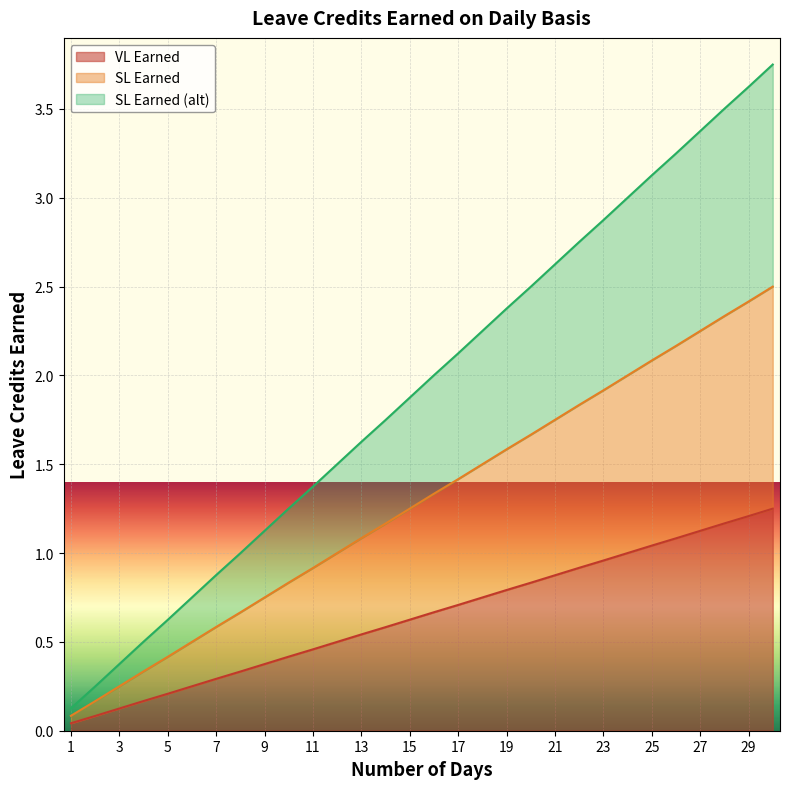

How many lines are shown in the chart?

3